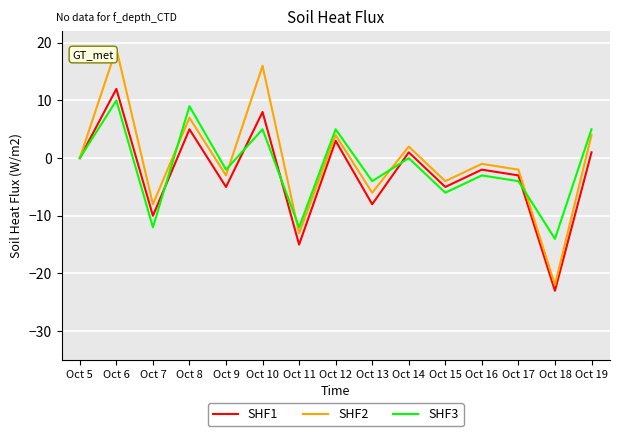

Which series ends up on top after the final intersection of SHF3 and SHF2?

SHF3